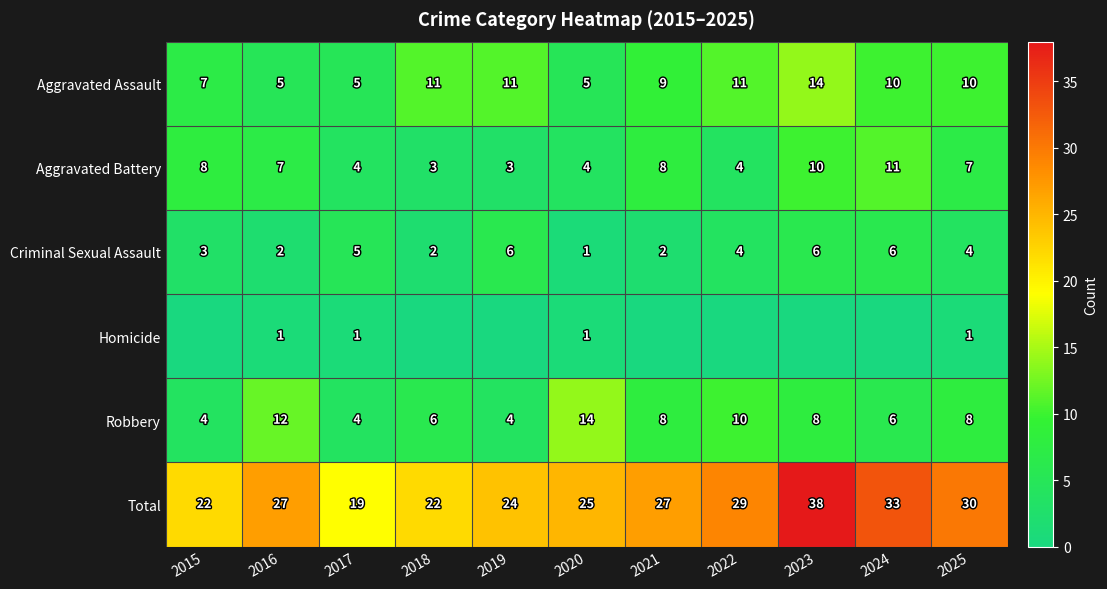

At which category does the chart reach its peak across all series?

2023